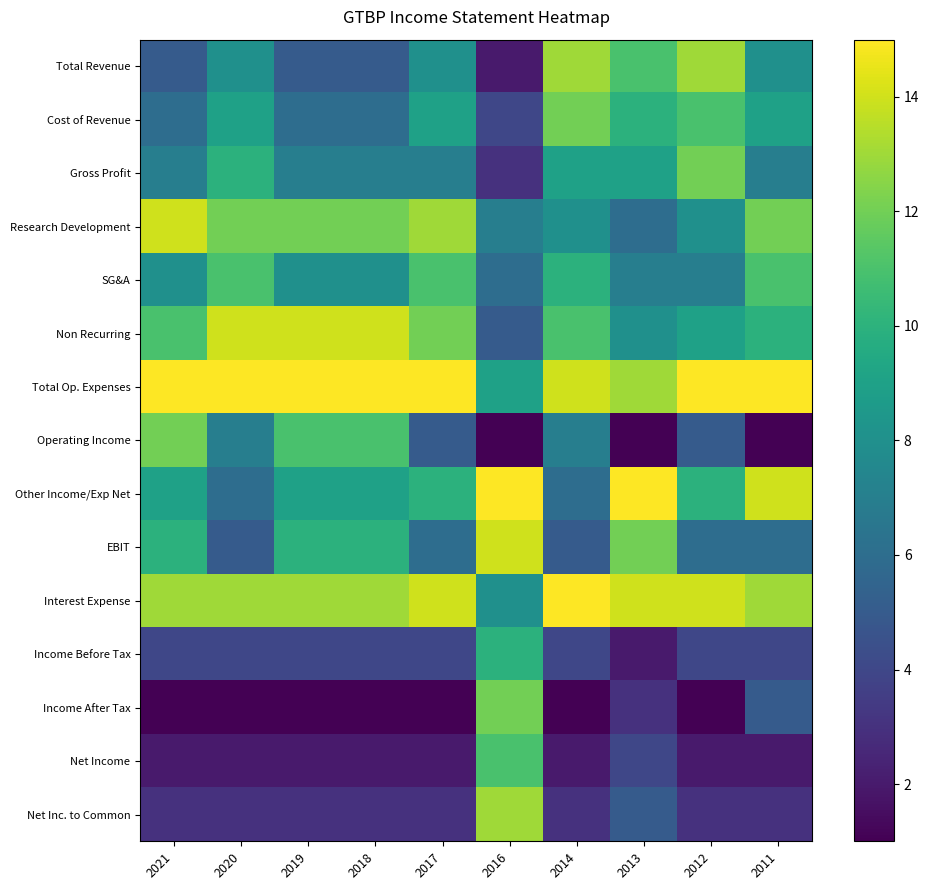

At 2017, list the series in order from largest to smallest.

Total Op. Expenses, Interest Expense, Research Development, Non Recurring, SG&A, Other Income/Exp Net, Cost of Revenue, Total Revenue, Gross Profit, EBIT, Operating Income, Income Before Tax, Net Inc. to Common, Net Income, Income After Tax